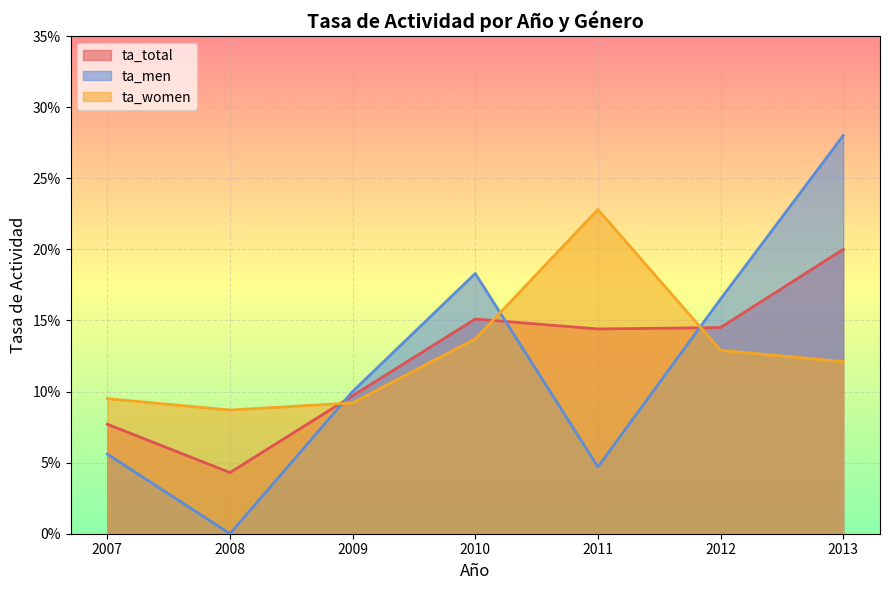

Count the number of categories in the chart.

7